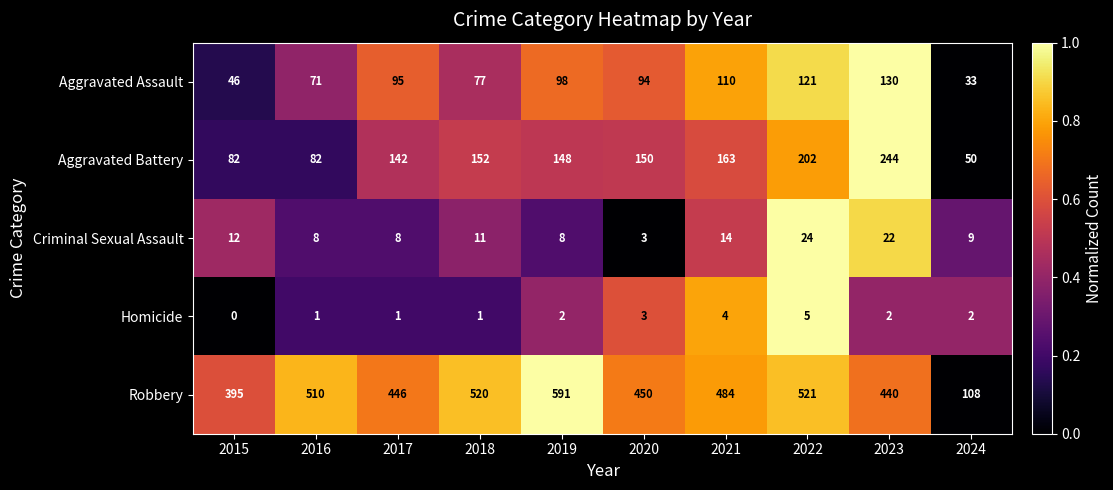

Which category has the highest value across all series?

2019